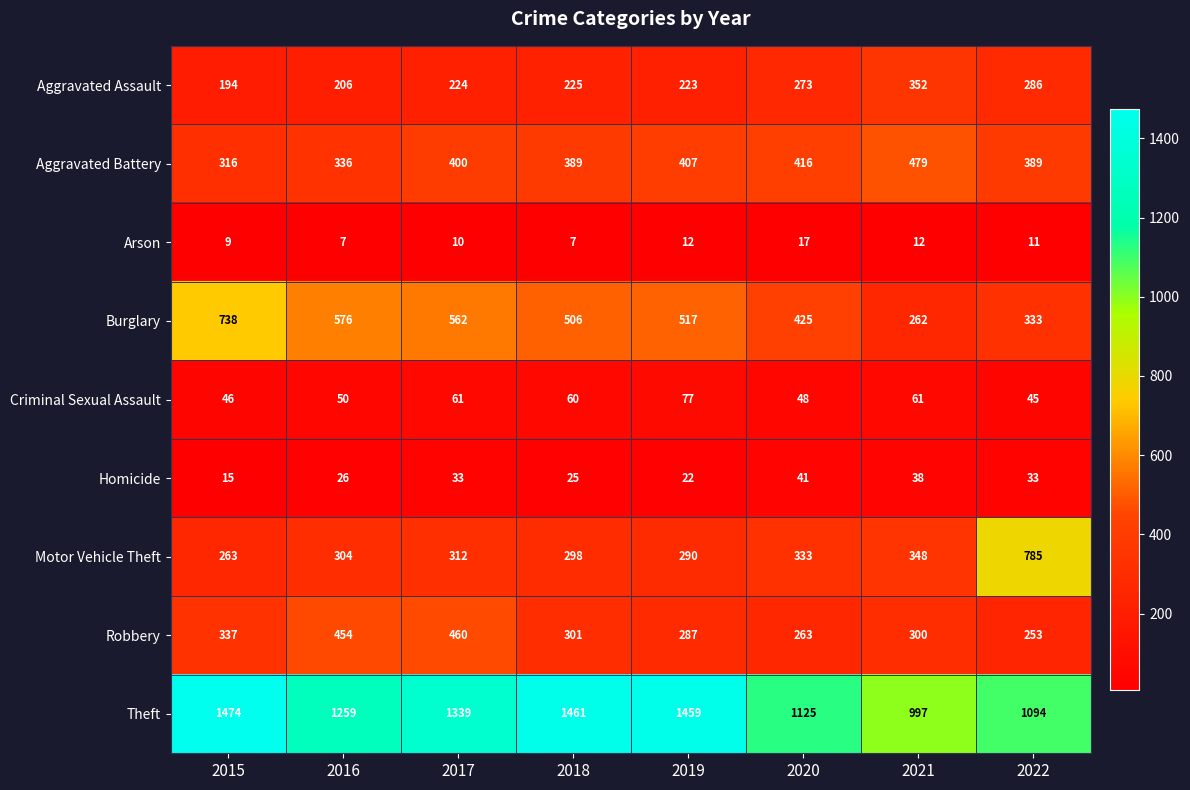

The value of Aggravated Assault at 2020 is 273. True or false?

True